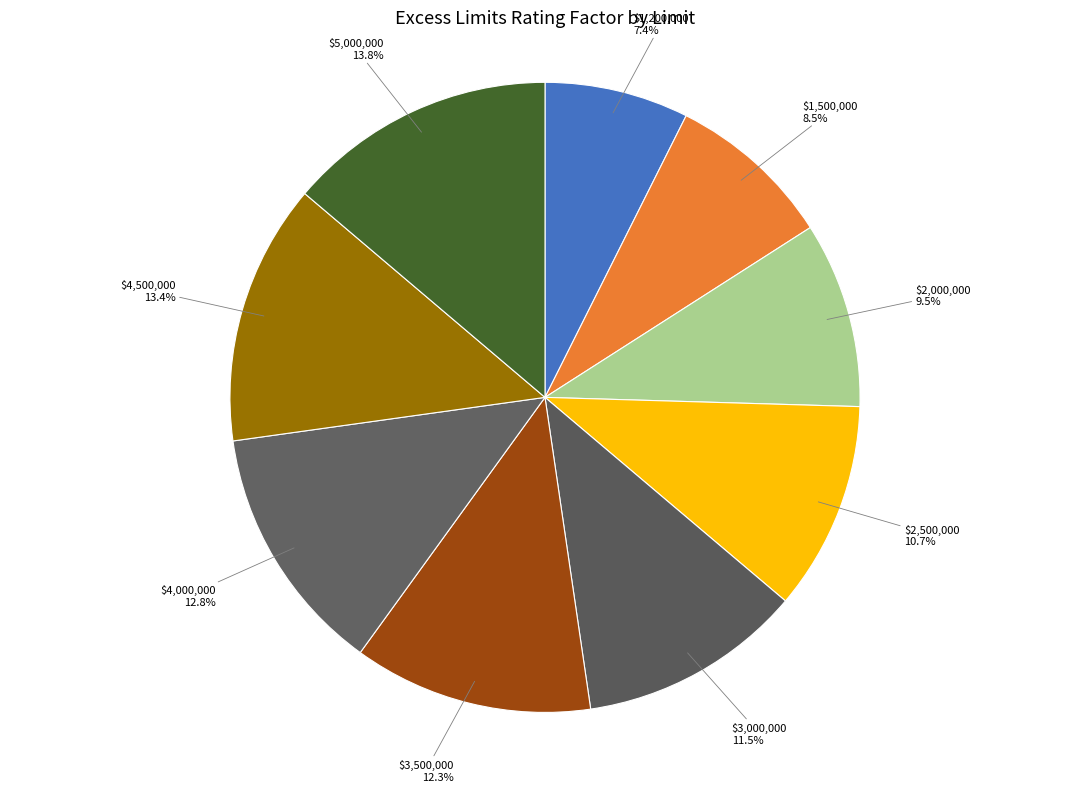

True or false: $3,500,000 accounts for 12% of the total.

True